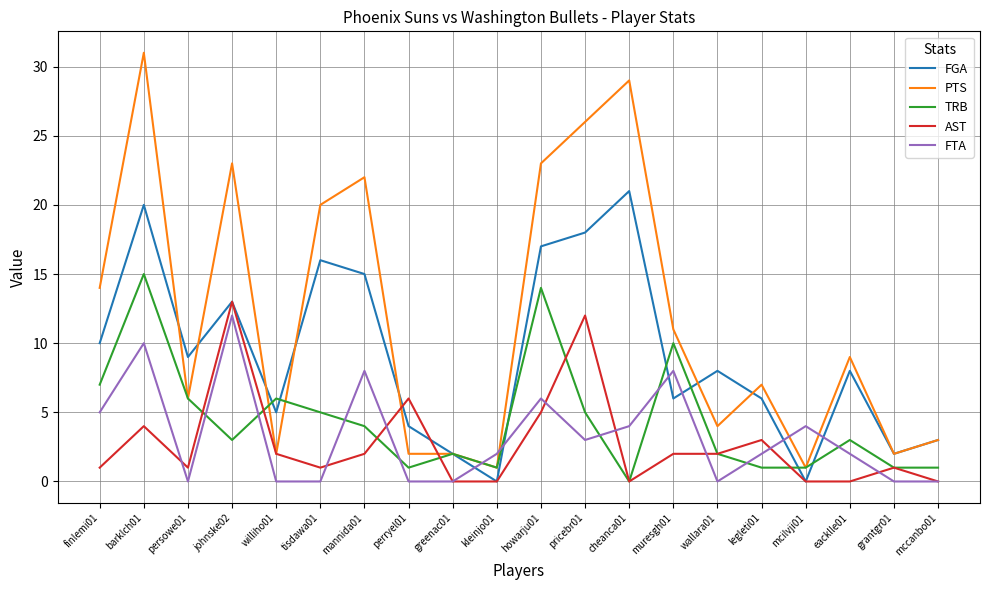

Which series has the largest total across all categories?

PTS